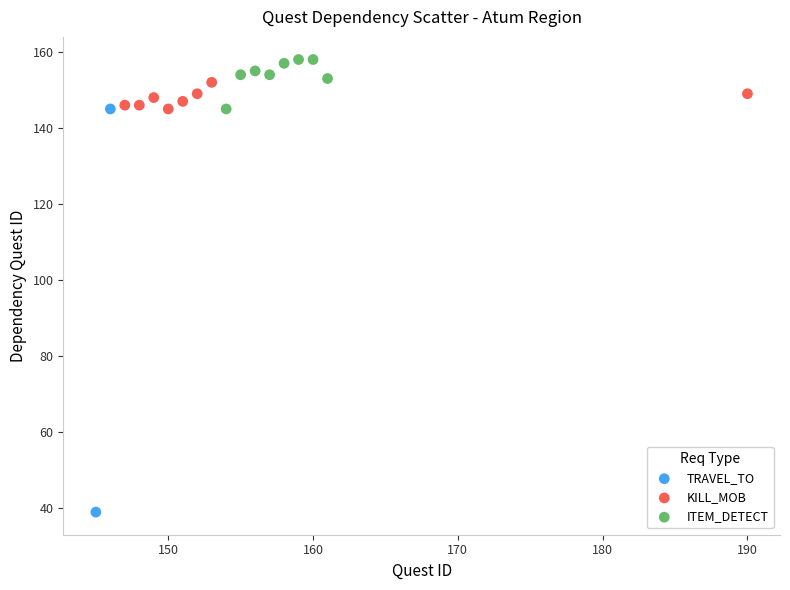

Which series reaches the maximum Y coordinate?

ITEM_DETECT